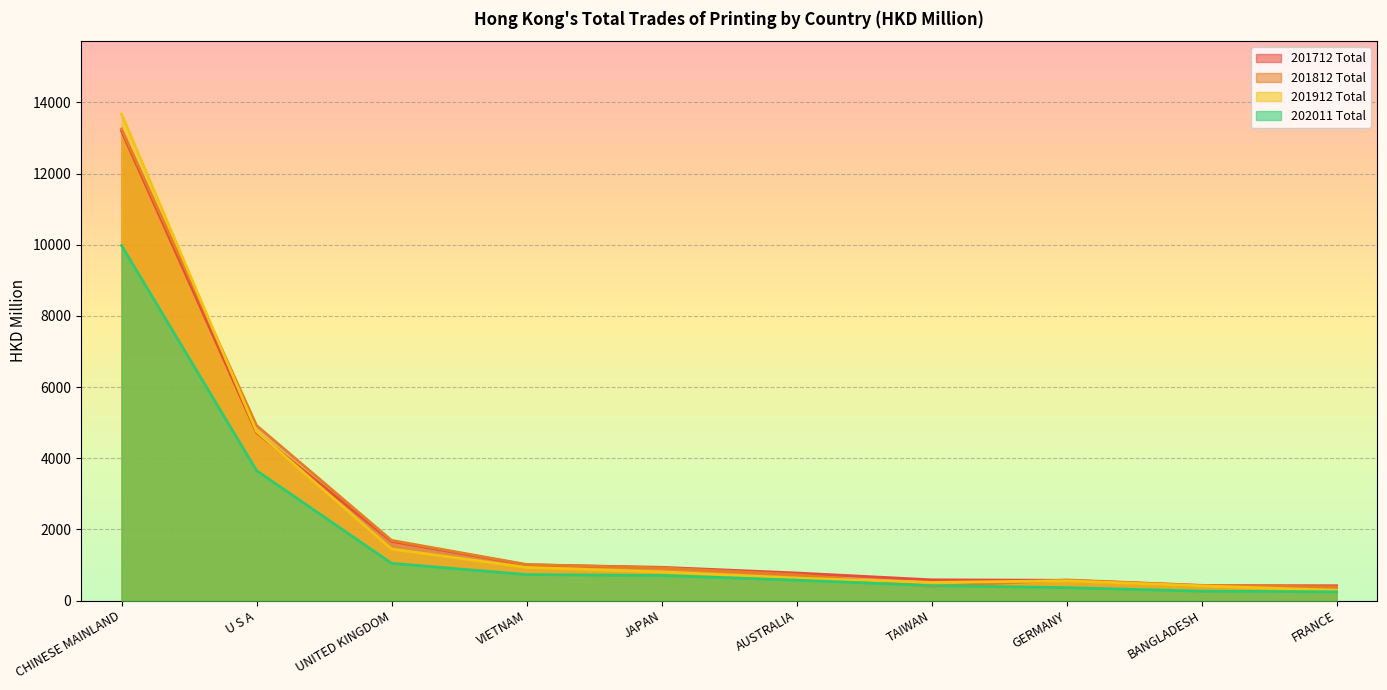

What is the value of the 201912 Total point at the 5th from the left?

805.7